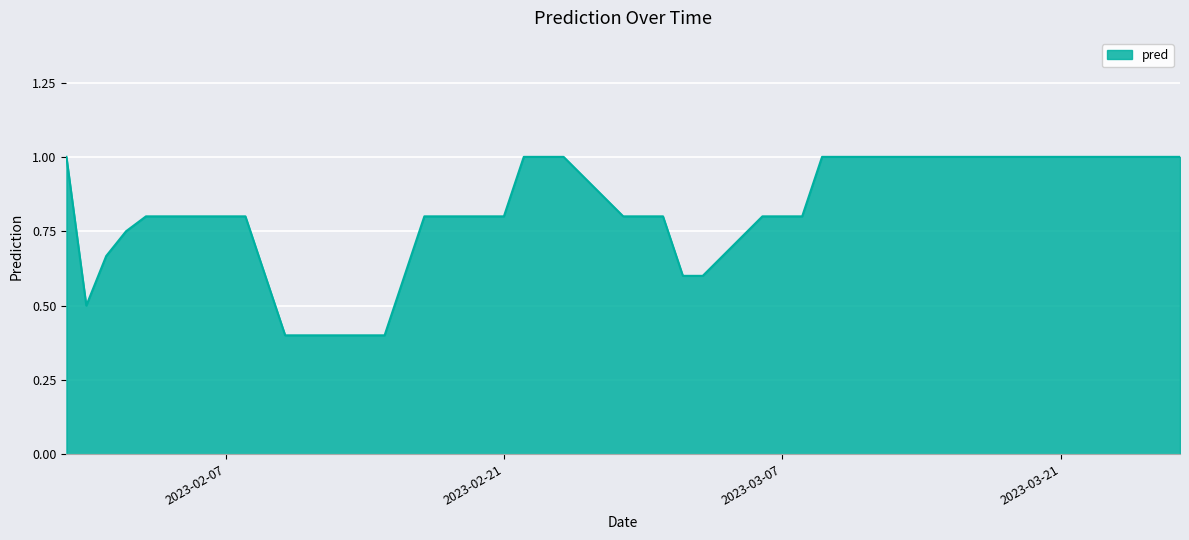

What is the smallest value displayed?

0.4